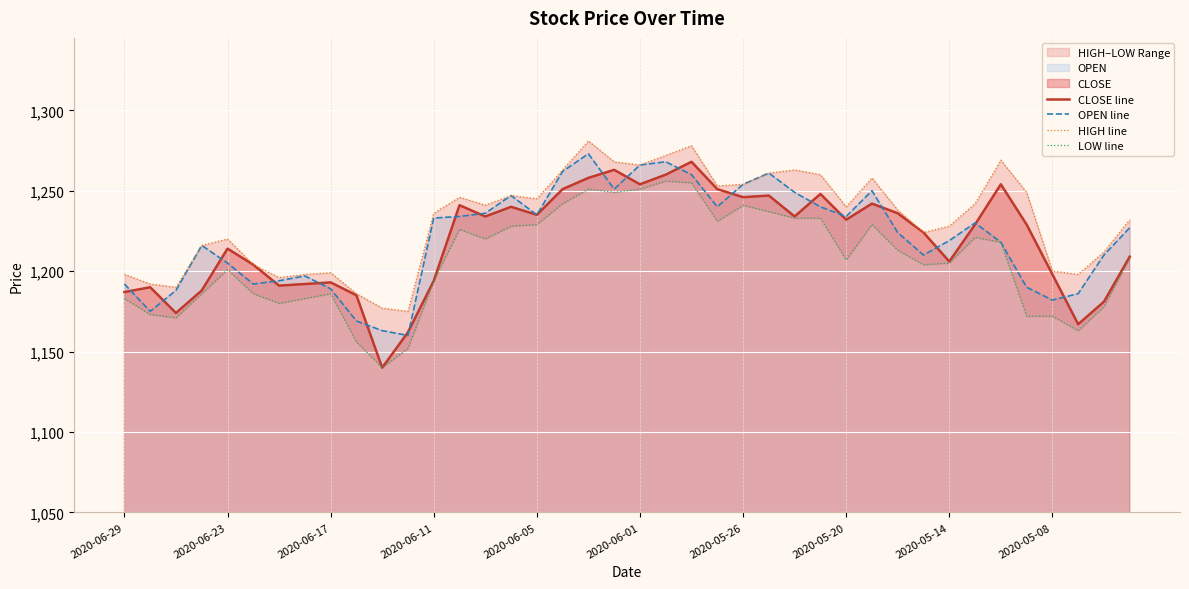

What is the average value of the HIGH line series?

1232